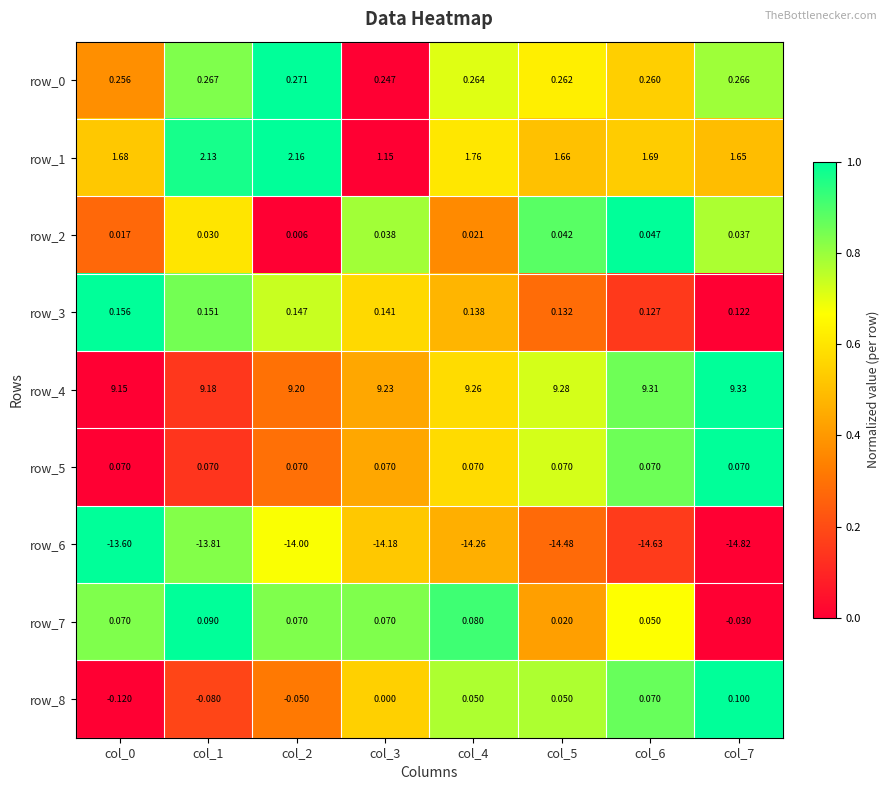

Is the value of row_2 at col_4 greater than the value of row_1 at col_3?

No